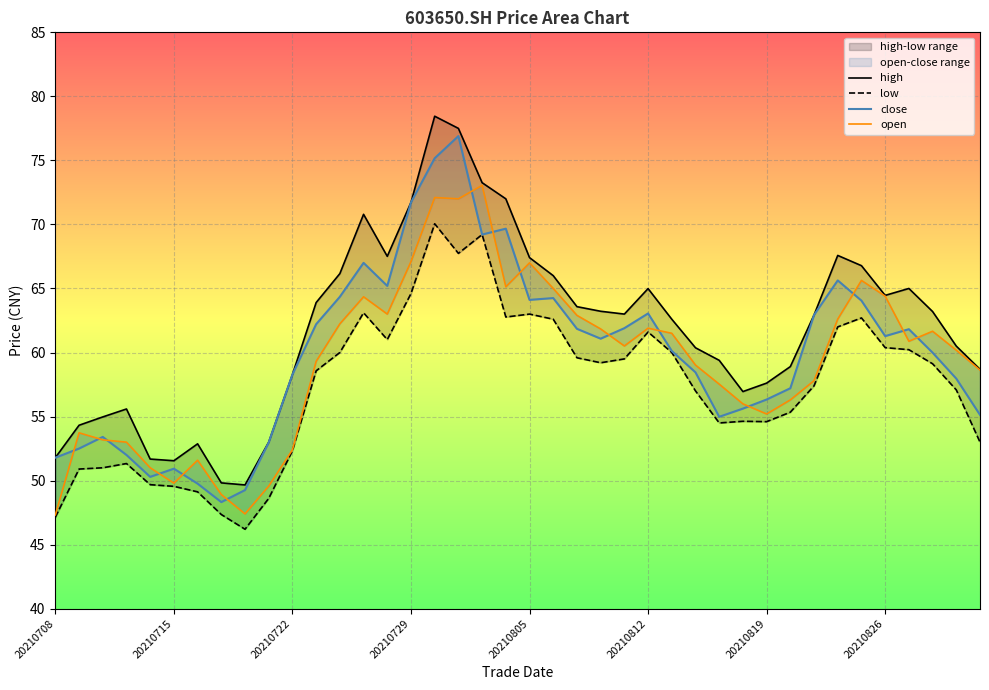

What value does the open series have at 28?

57.5